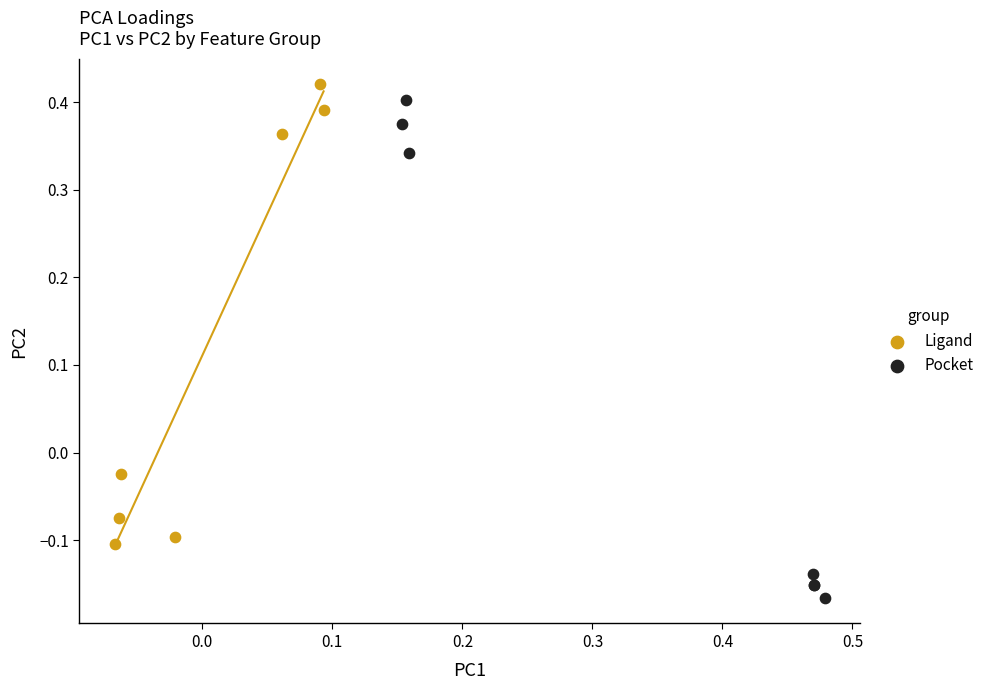

Which series has the largest Y range (max minus min)?

Pocket